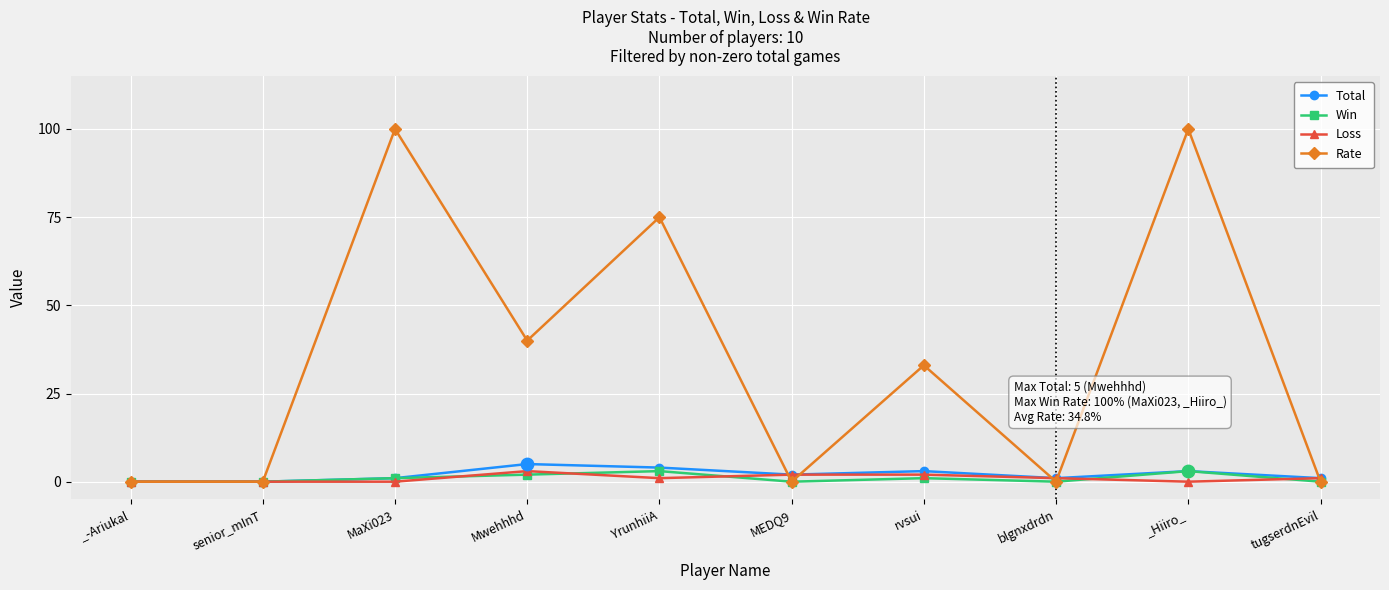

At how many categories does at least one series exceed 20?

5